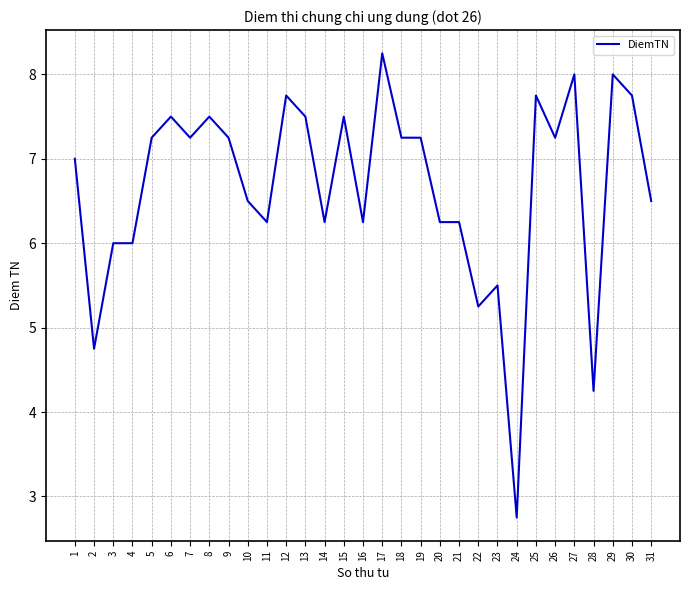

What is the sum of the values at 14 and 28?

10.5